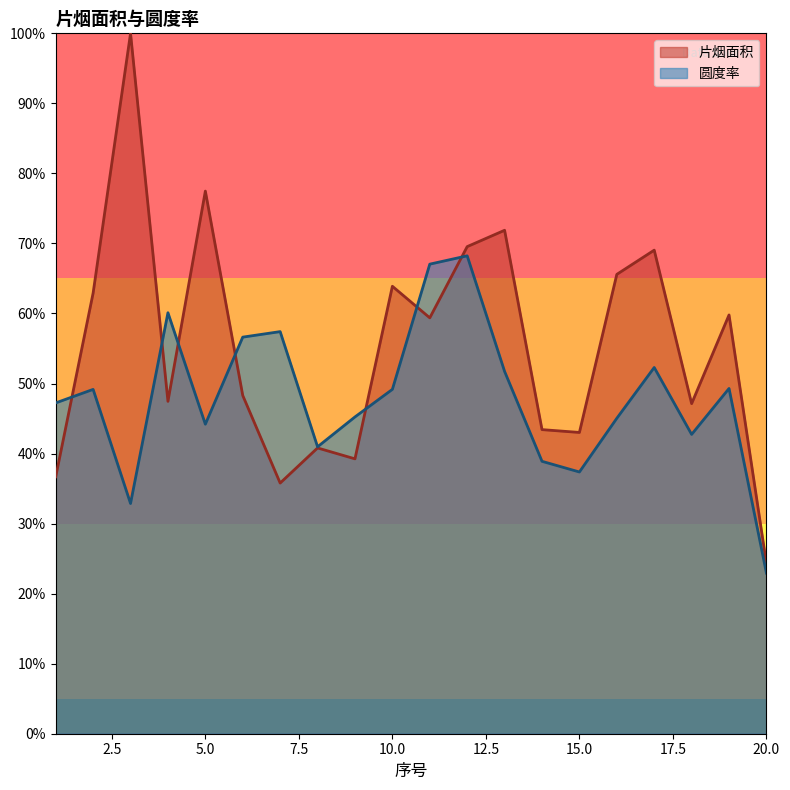

What is the smallest value displayed?

0.2